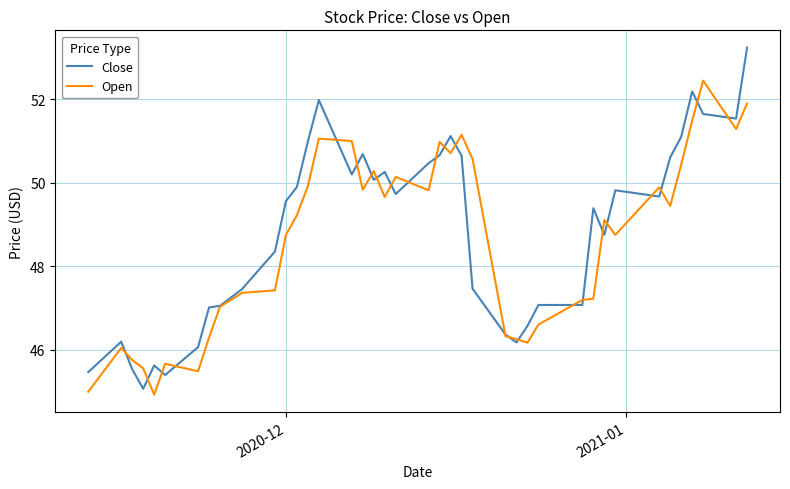

What is the highest value of the Open series?

52.5